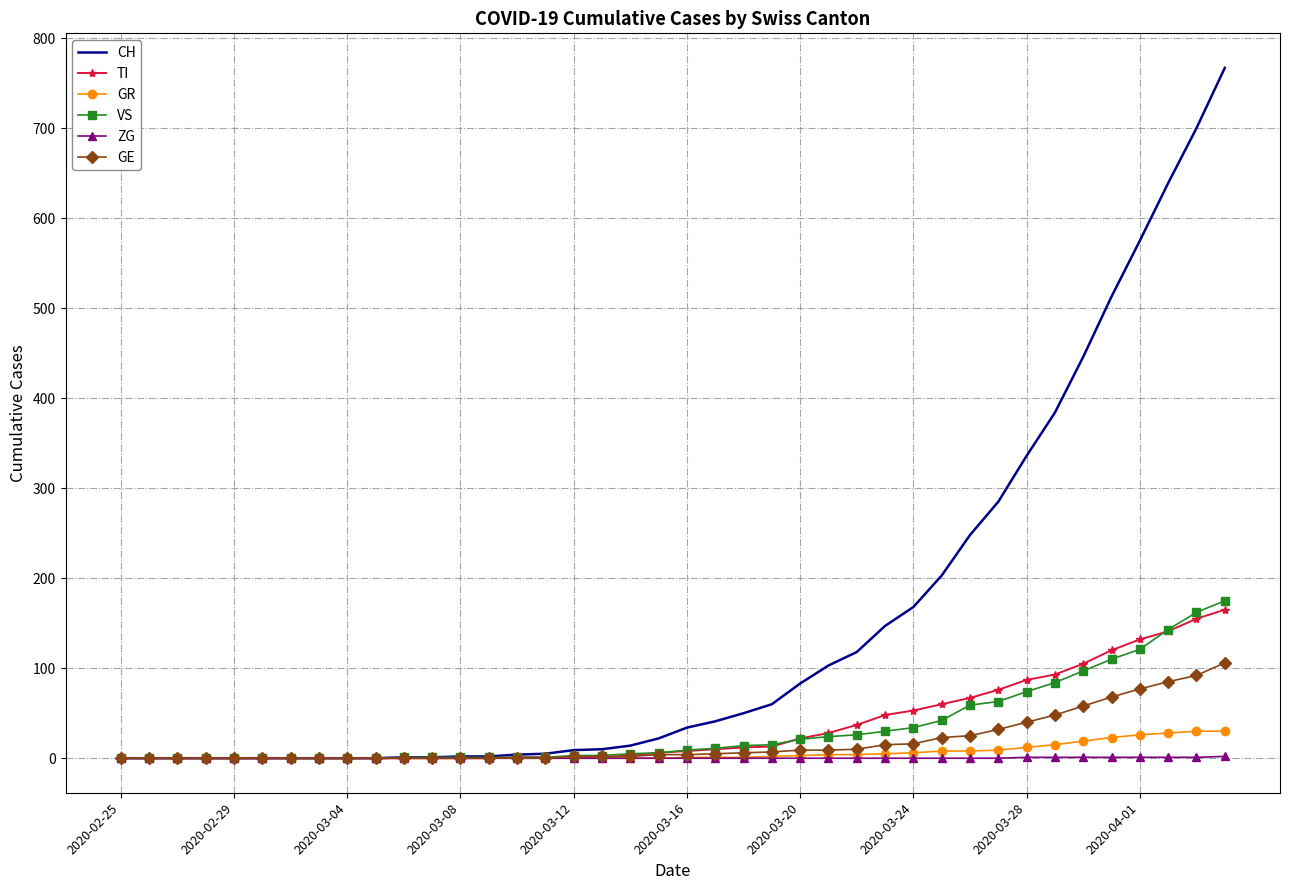

Which series has the widest spread of values?

CH